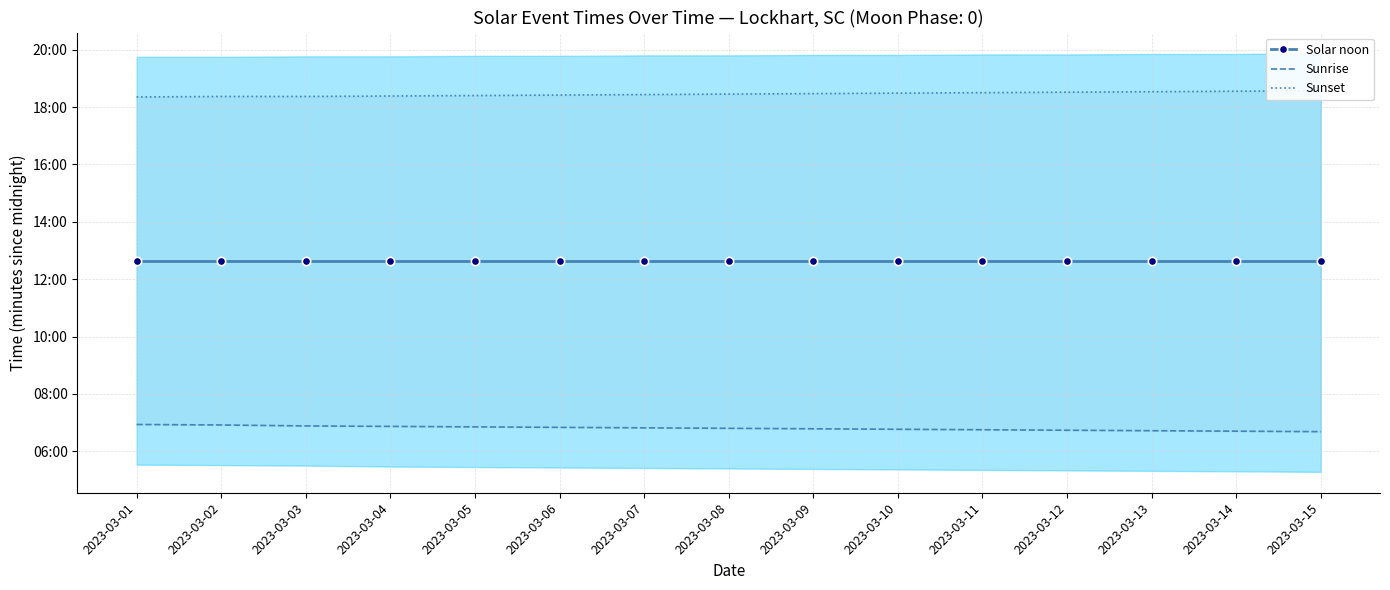

Which series has the largest range (max minus min)?

Sunrise